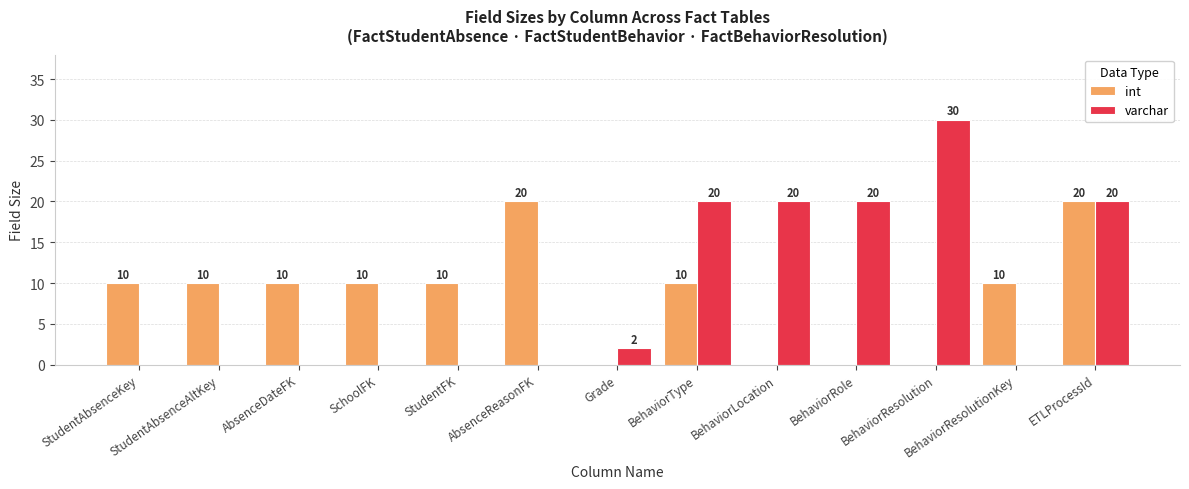

Is it true that int equals 10 at StudentAbsenceKey?

True